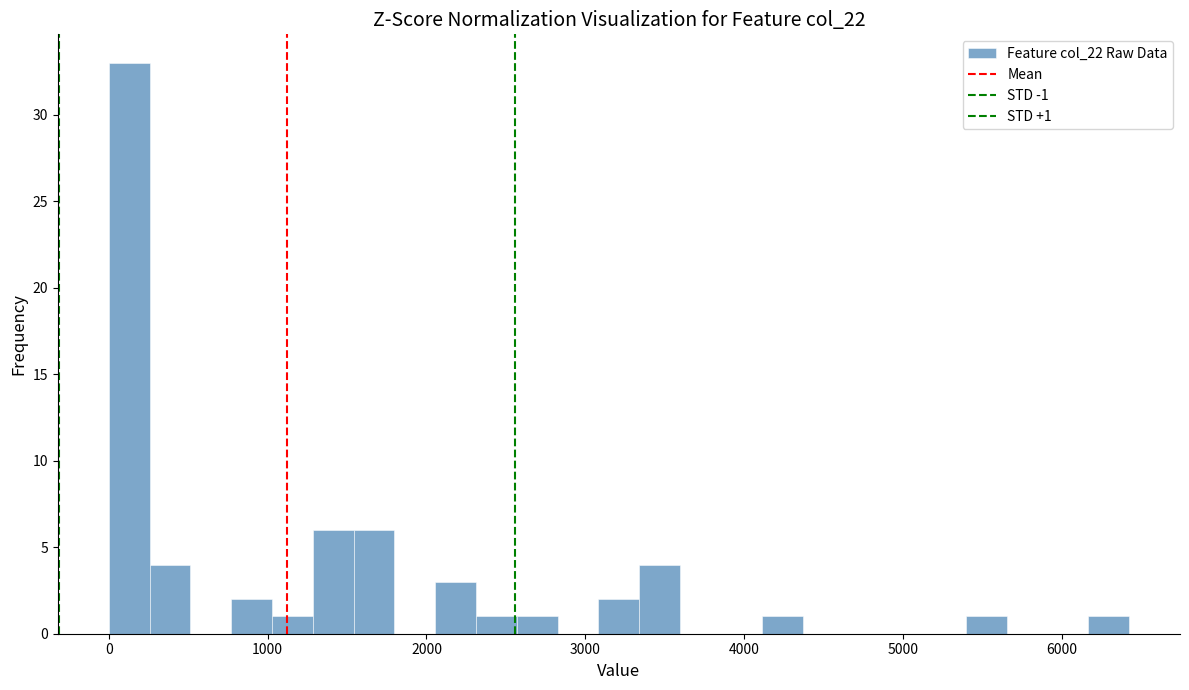

Around what value on the x-axis is the tallest bar? Give the approximate position of its centre, as read against the axis.

100